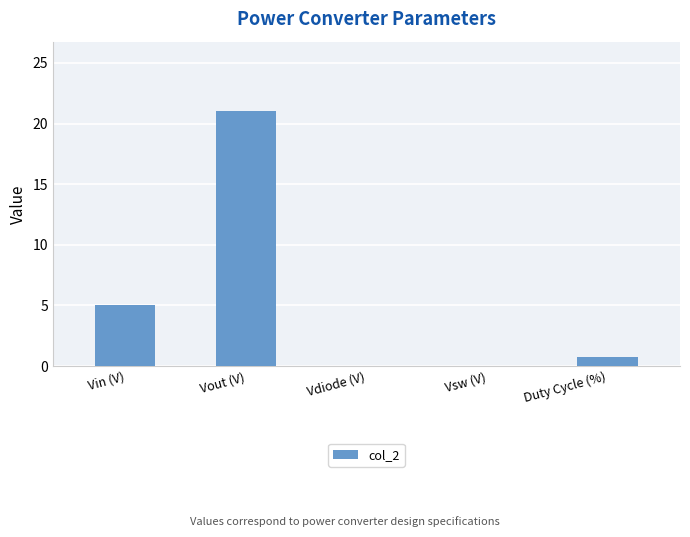

What is the maximum value shown in the chart?

21.0